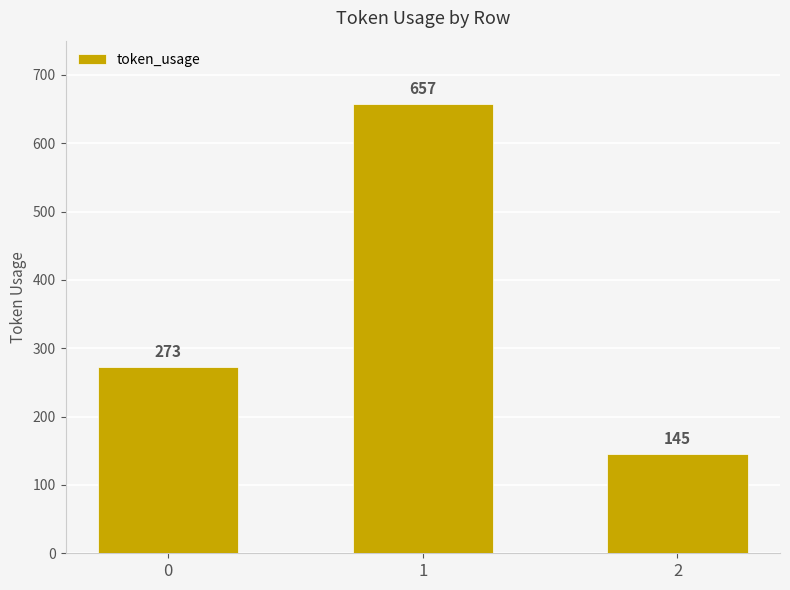

Which has a higher value, 2 or 1?

1